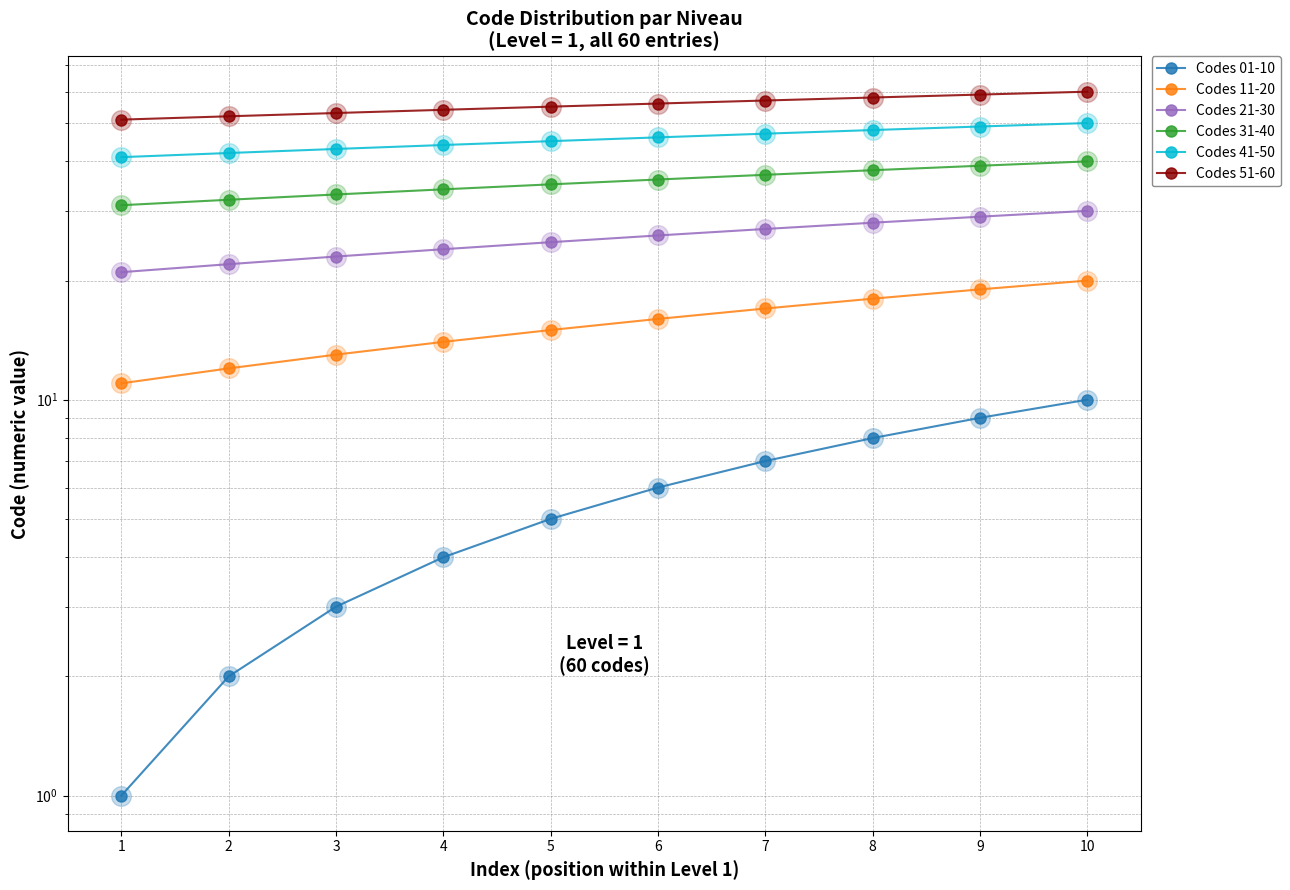

At how many categories does at least one series exceed 3?

10